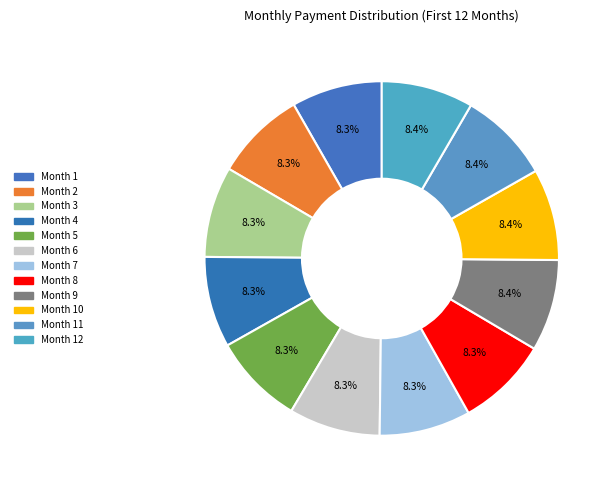

Count the number of slices in the pie.

12